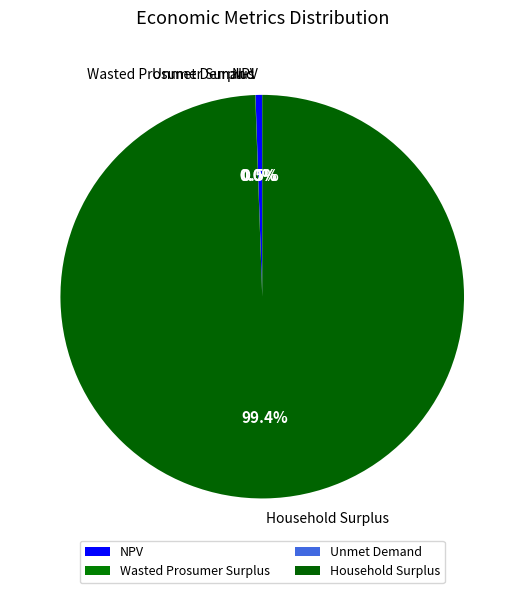

Which slice represents more than half of the pie?

Household Surplus